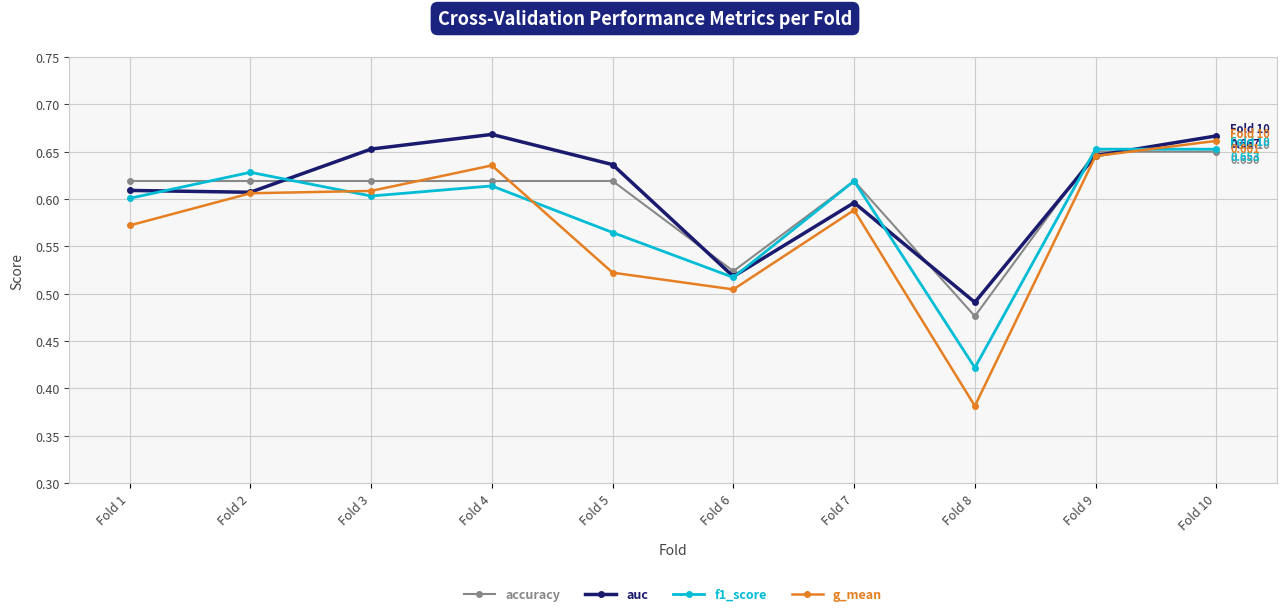

Is this an area chart (filled region under the line)?

No